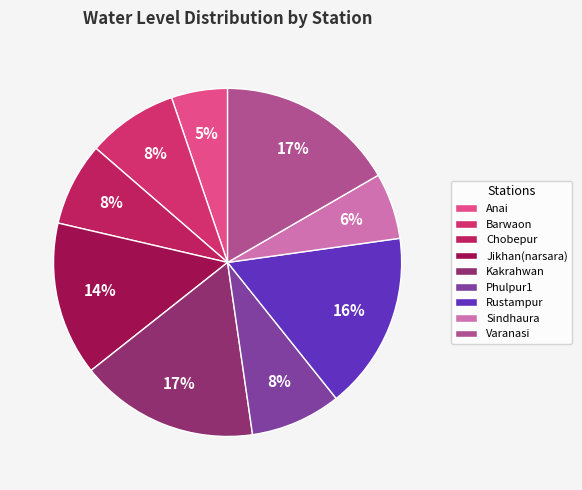

The Rustampur slice represents 25% of the pie. True or false?

False